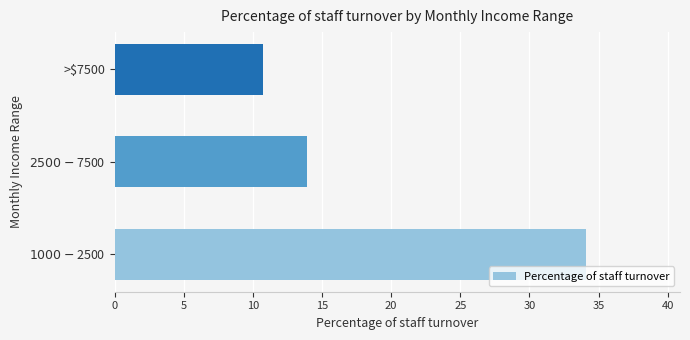

Reading bottom to top, transcribe all the data shown in this chart.

34.1	13.9	10.7